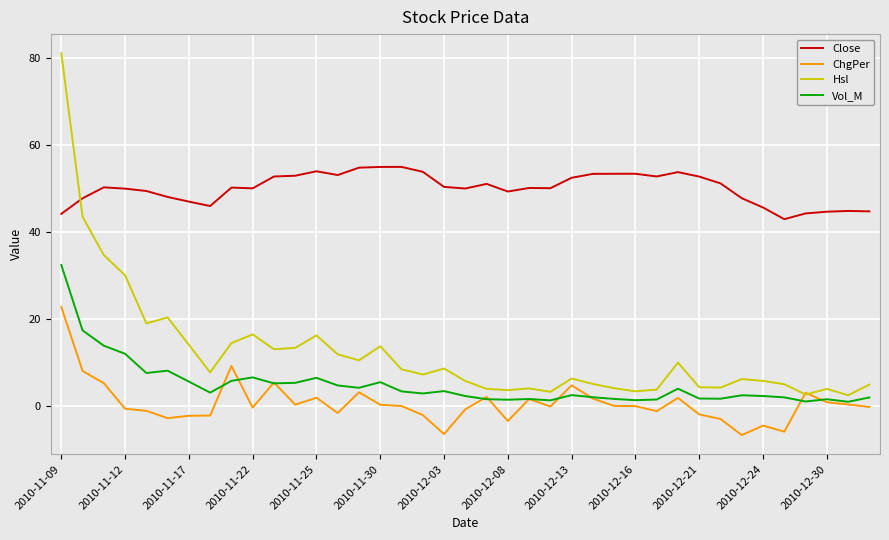

Which series has the largest total across all categories?

Close